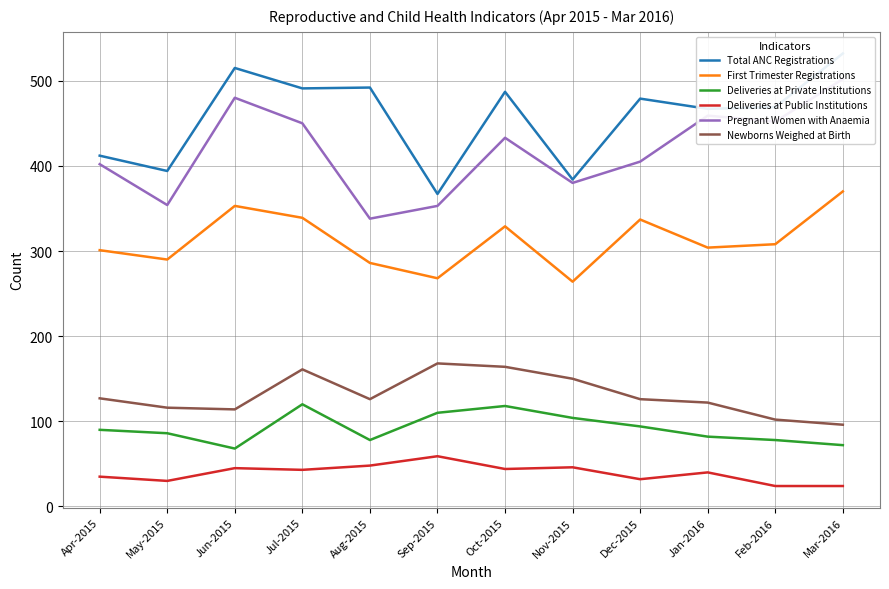

At which category does the chart reach its peak across all series?

Mar-2016